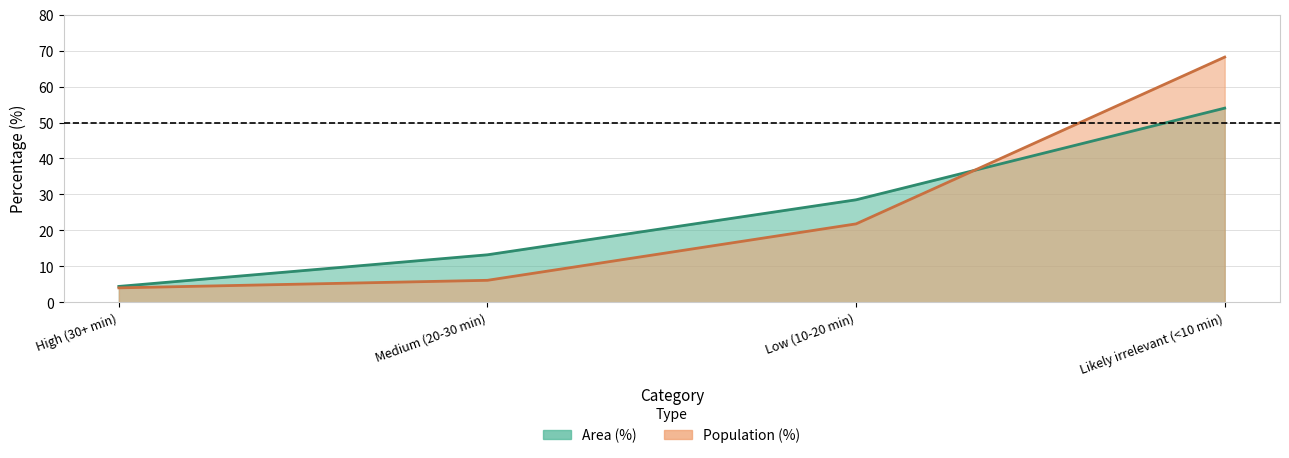

What is the spread (max minus min) of values at Medium (20-30 min)?

7.1